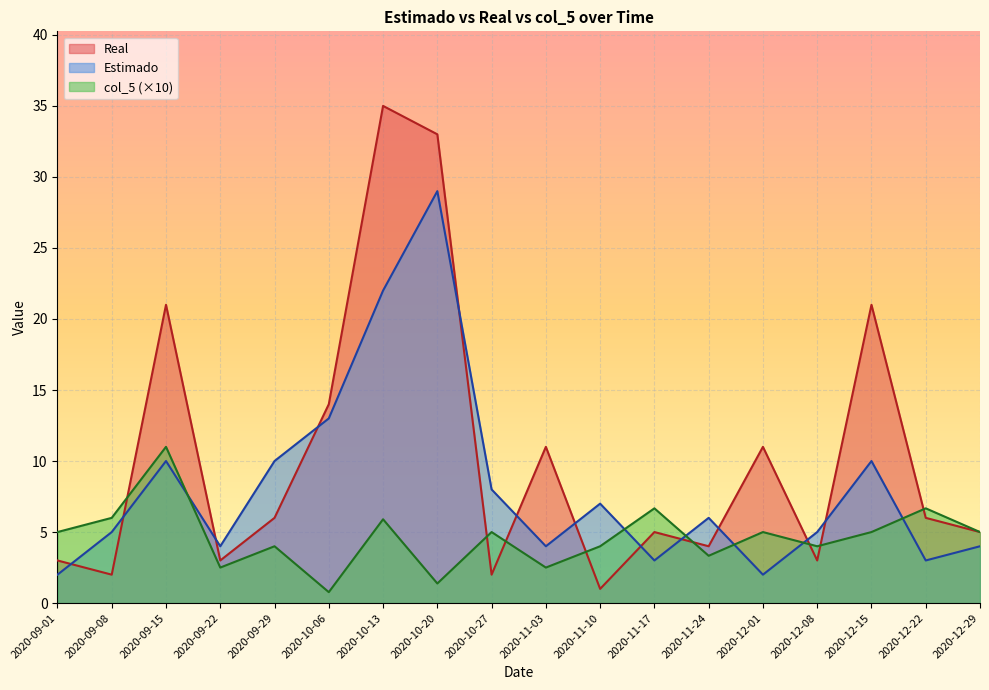

Which category has the highest value across all series?

2020-10-13